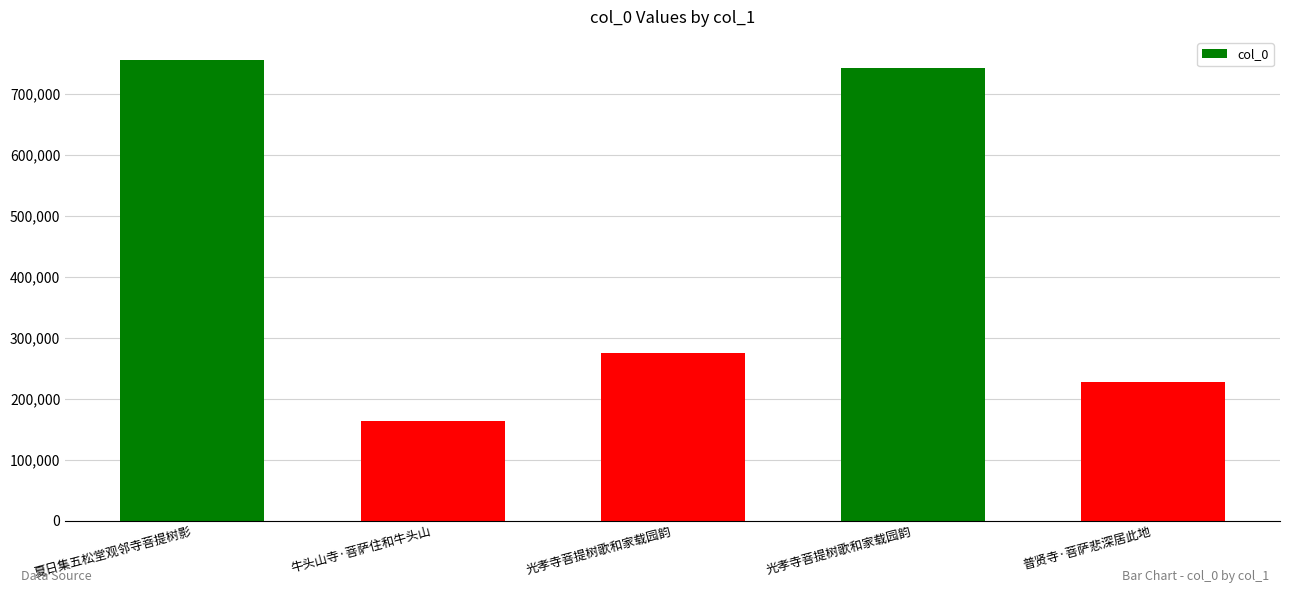

How many data points are less than 275072?

2